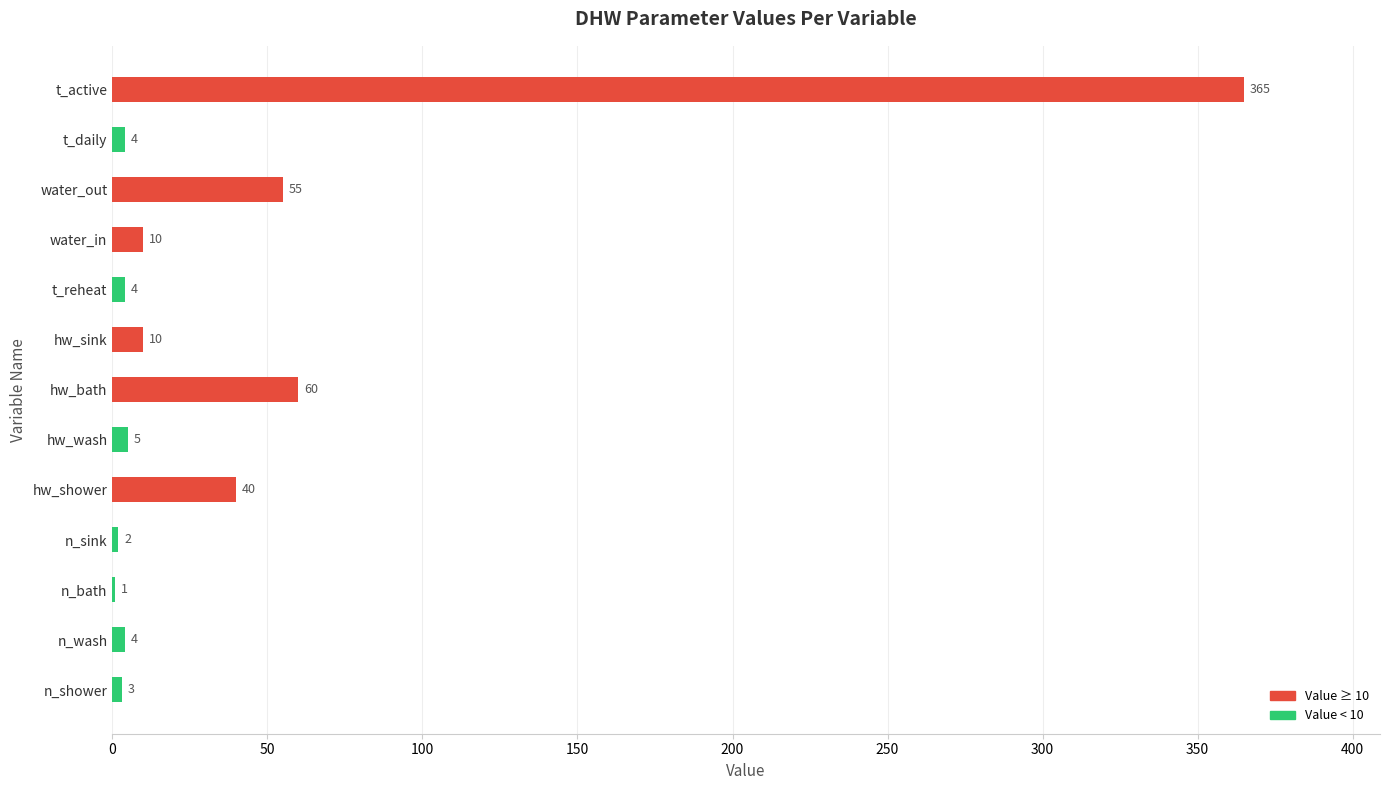

The chart shows a value of 365 at t_active. True or false?

True